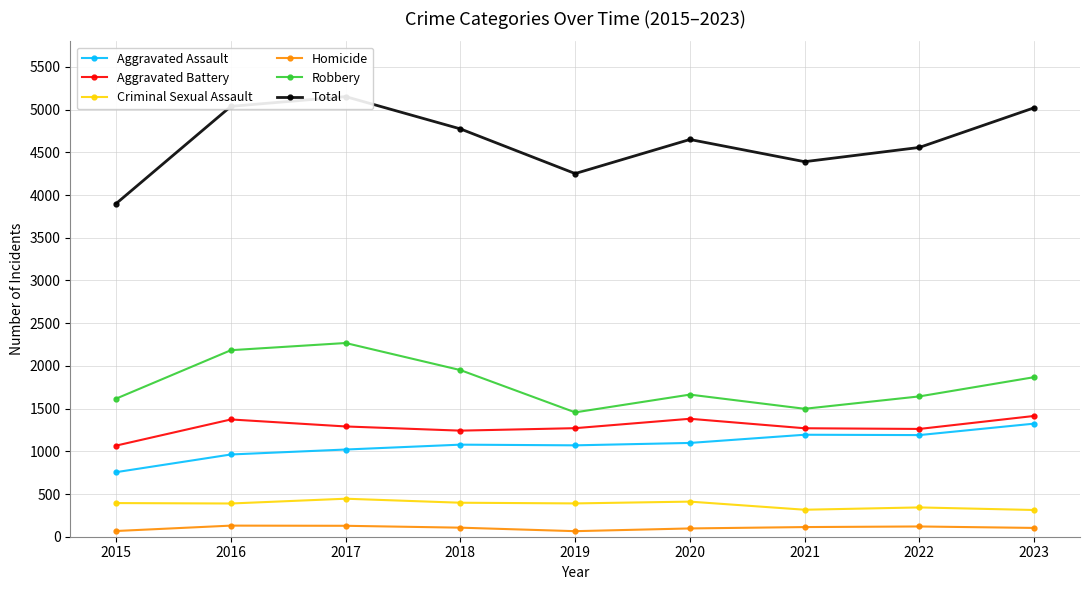

Rank the series by their maximum value, from highest to lowest.

Total, Robbery, Aggravated Battery, Aggravated Assault, Criminal Sexual Assault, Homicide